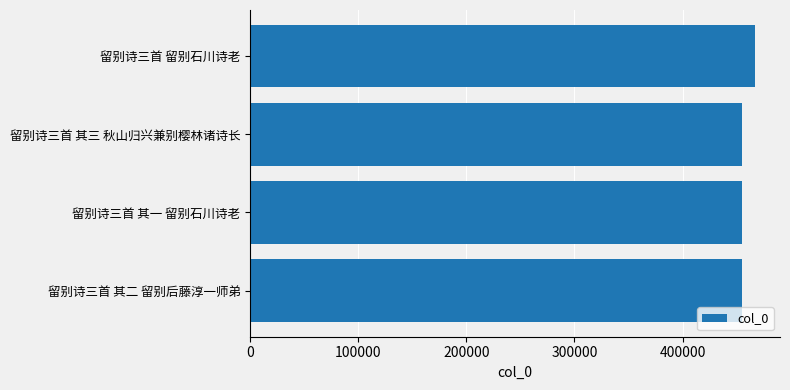

Where is the data nearest to the value 460867?

留别诗三首 其三 秋山归兴兼别樱林诸诗长